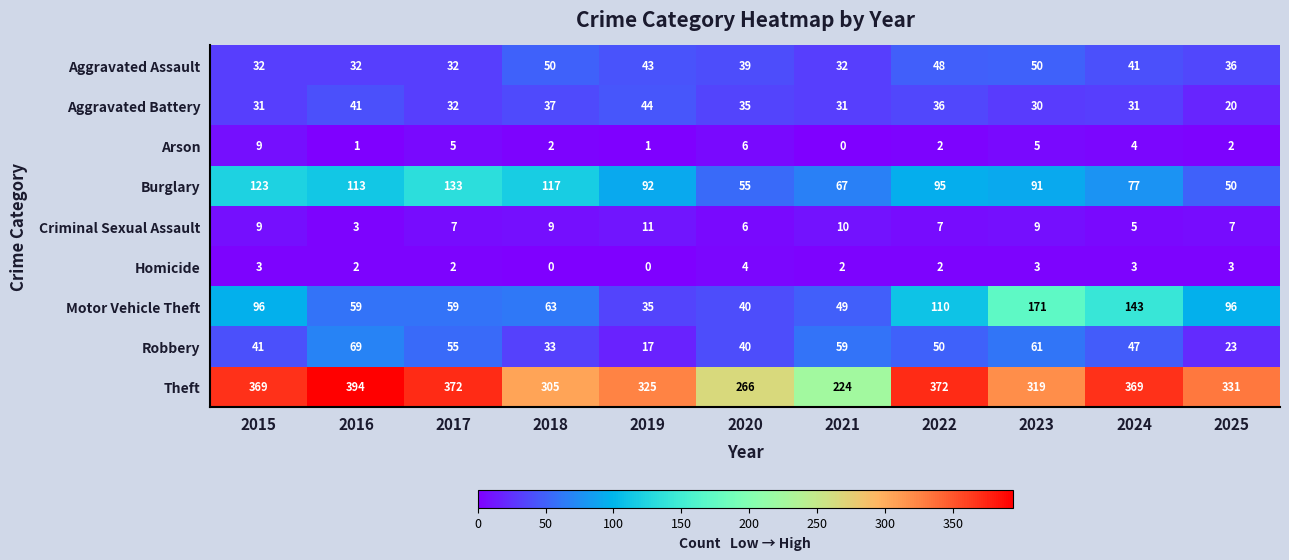

Rank the series at 2023 from lowest to highest value.

Homicide, Arson, Criminal Sexual Assault, Aggravated Battery, Aggravated Assault, Robbery, Burglary, Motor Vehicle Theft, Theft